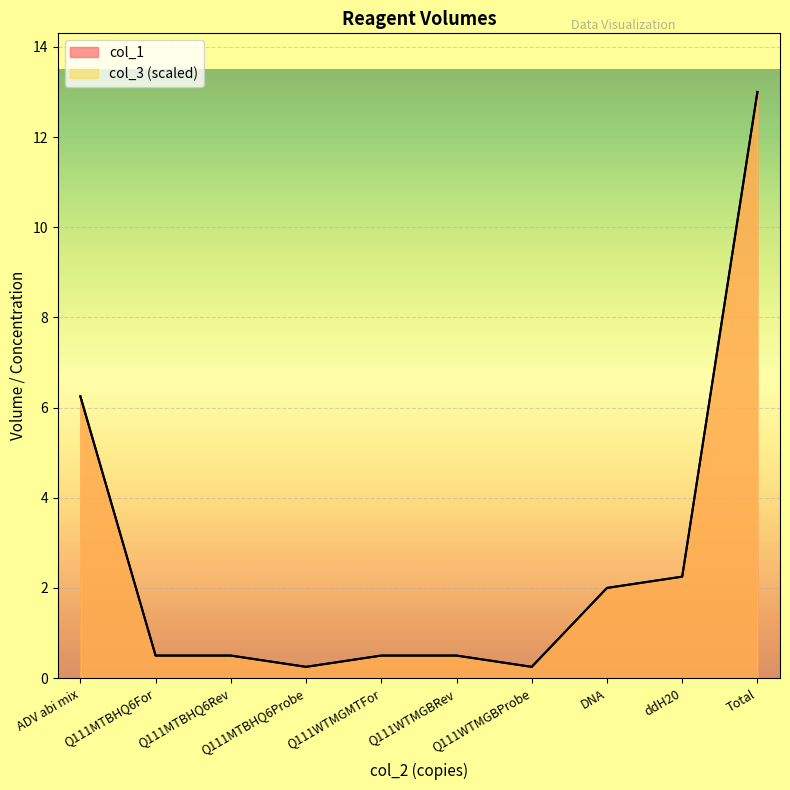

In col_3, how many points are lower than both neighbors (excluding endpoints)?

2